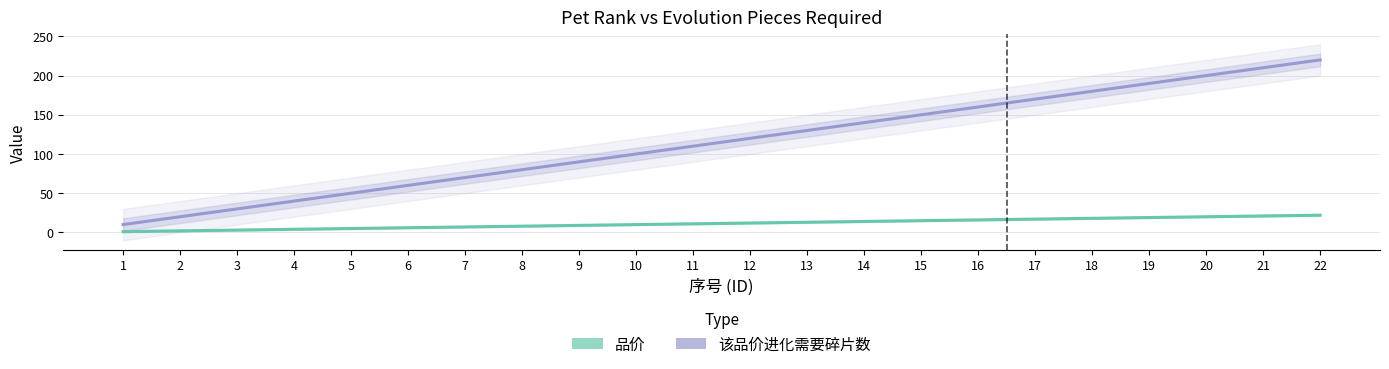

What is the average value of the 该品价进化需要碎片数 series?

115